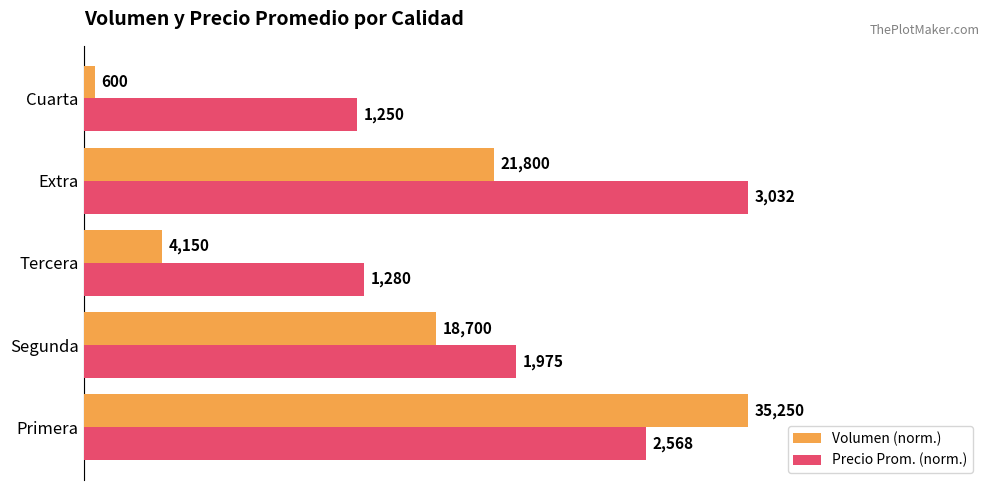

What are all the series names shown in the legend?

Volumen (norm.), Precio Prom. (norm.)